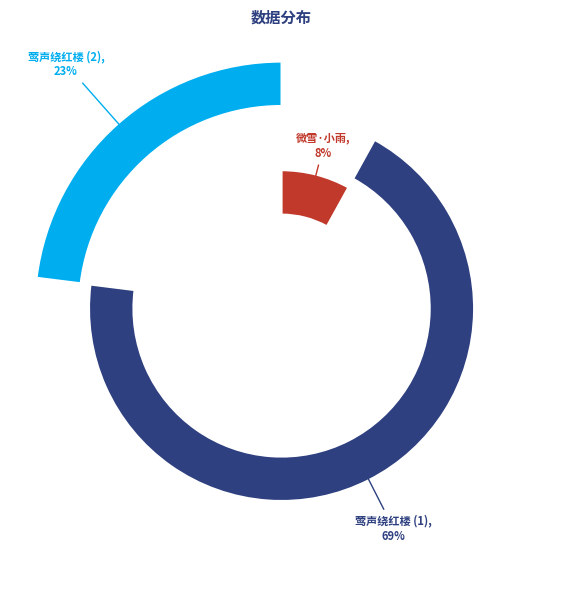

True or false: 莺声绕红楼·梅蕊受冻，作花甚疏，顷亦凋落矣。倚此寓感 accounts for 23% of the total.

True